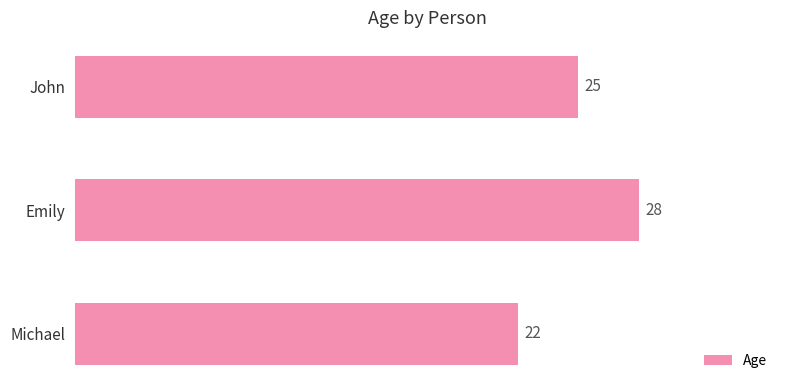

What value does the data have at Michael?

22